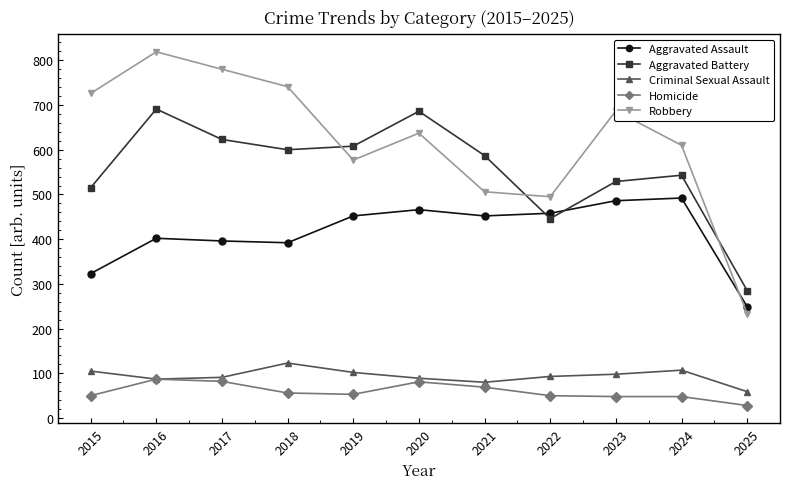

Which category has the lowest value across all series?

2025